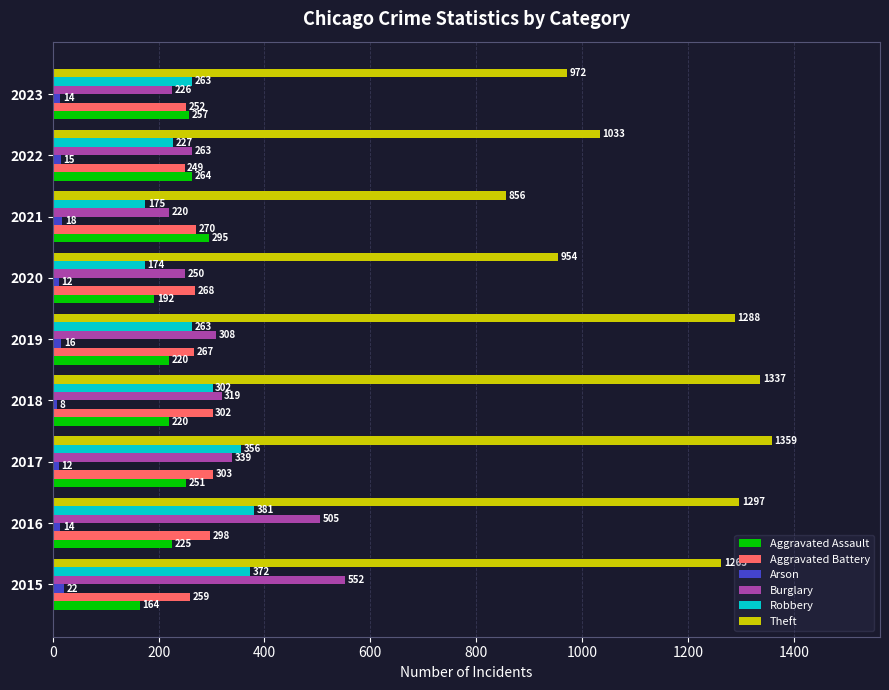

At which category is the sum across all series the highest?

2016